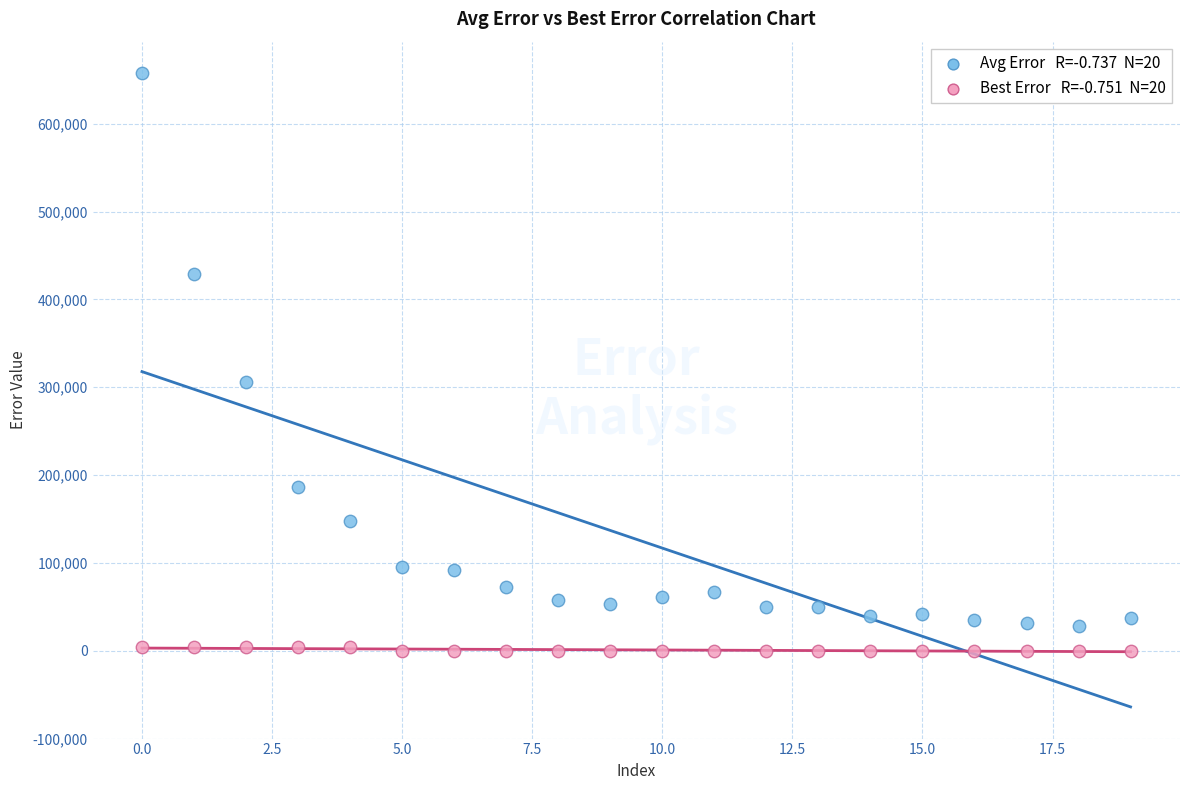

Across all data points, what is the range of Y values (max minus min)?

657414.5